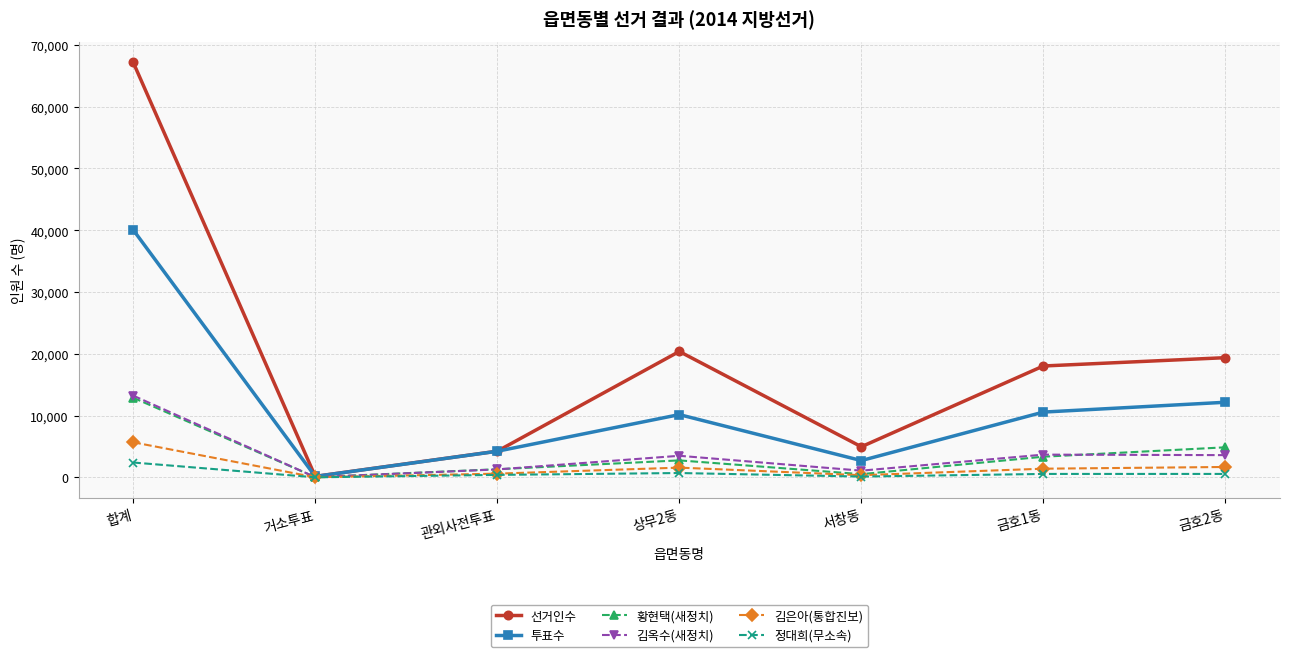

The value of 황현택(새정치) at 금호2동 is 2312. True or false?

False